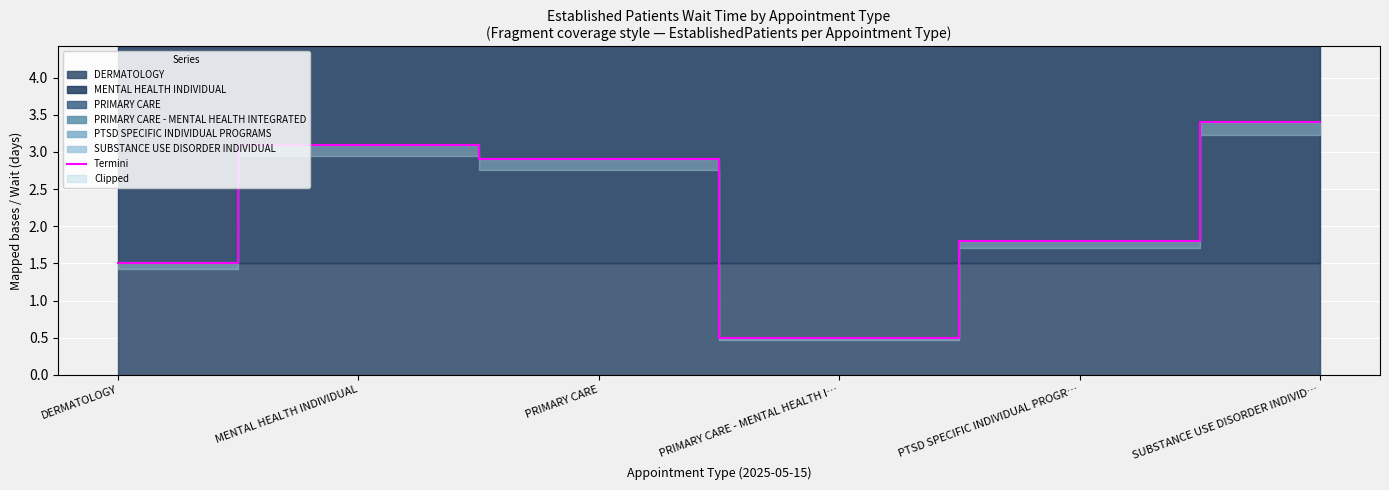

Where is the first local minimum?

PRIMARY CARE - MENTAL HEALTH I…